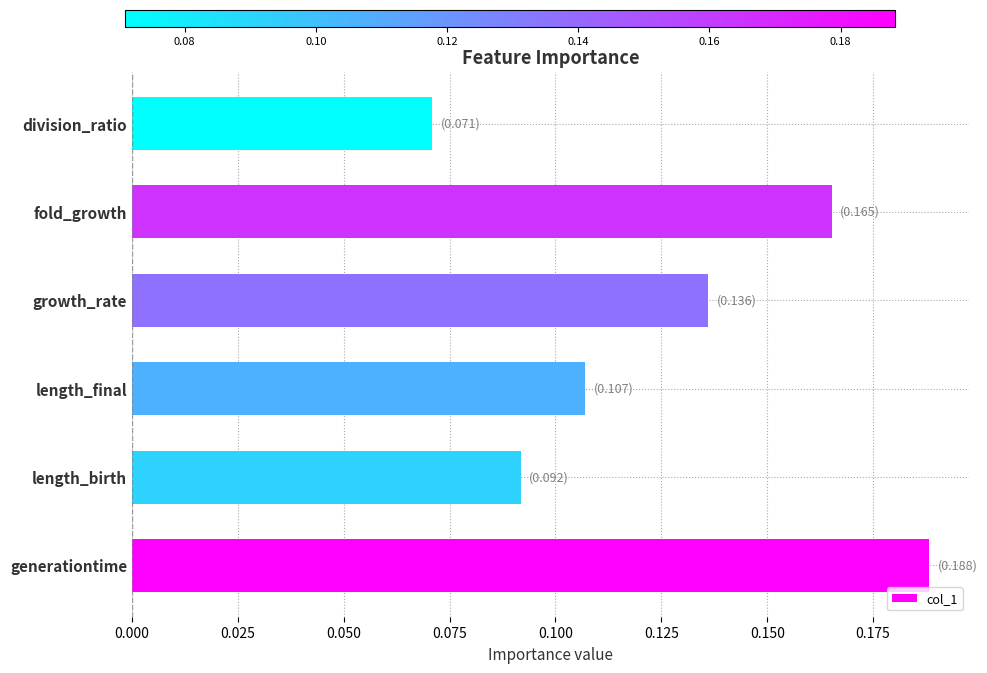

Which category has the lowest value across all series?

division_ratio